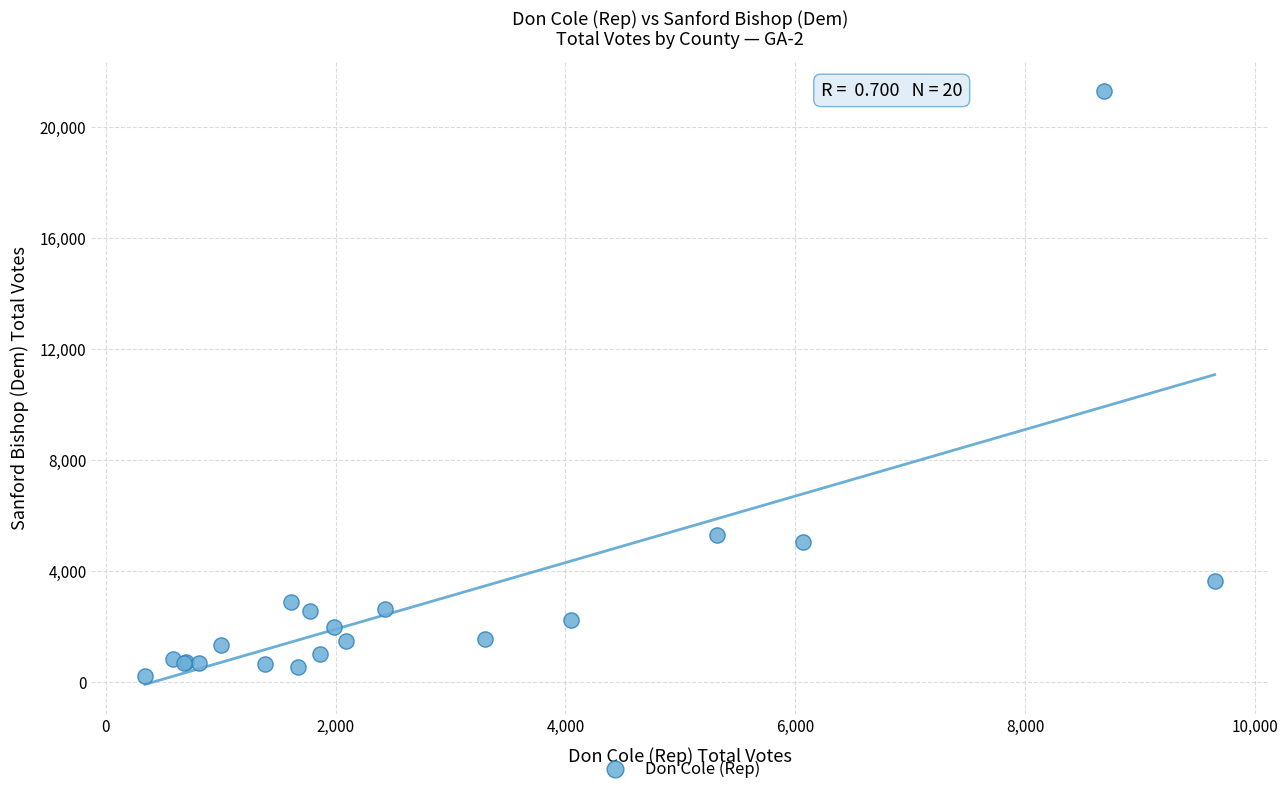

What Y value in the scatter plot is closest to 10754?

5327